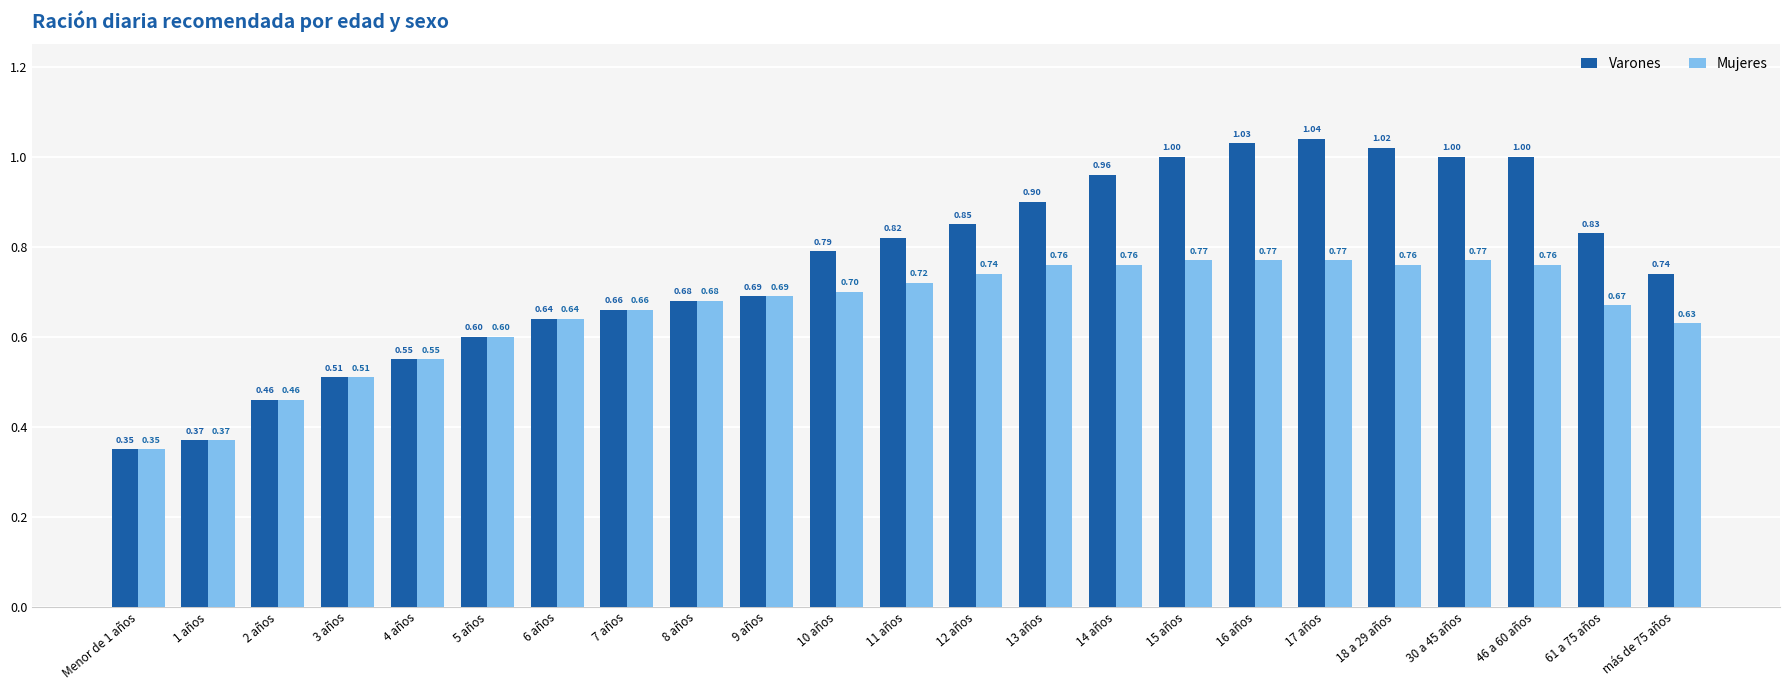

Rank the series by their average value, from lowest to highest.

Mujeres, Varones